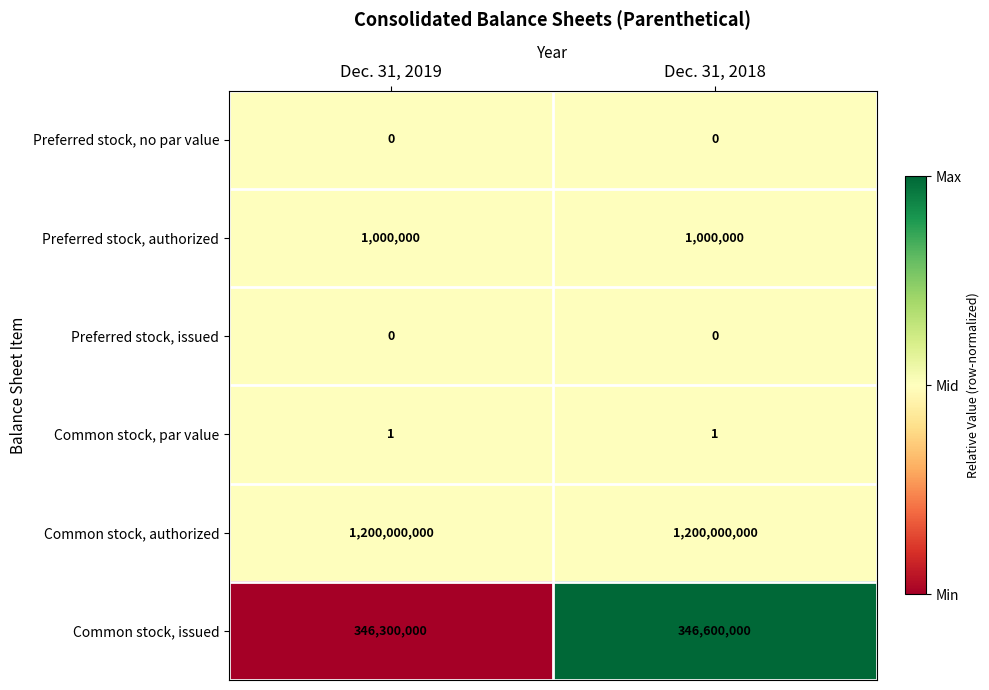

What is the maximum value shown in the chart?

1200000000